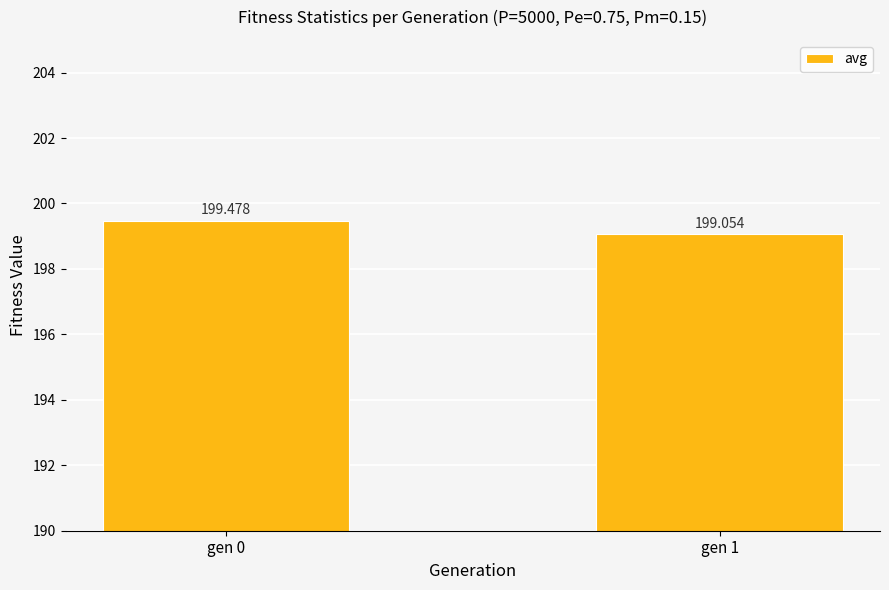

What is the maximum value shown in the chart?

199.5